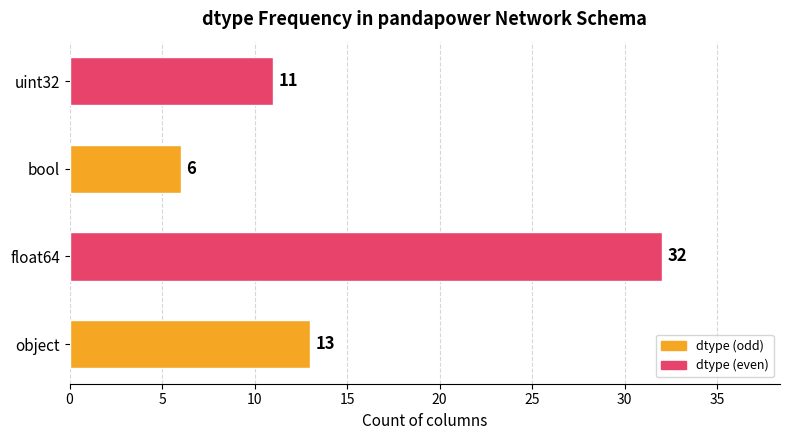

What is the sum of the values at bool and object?

19